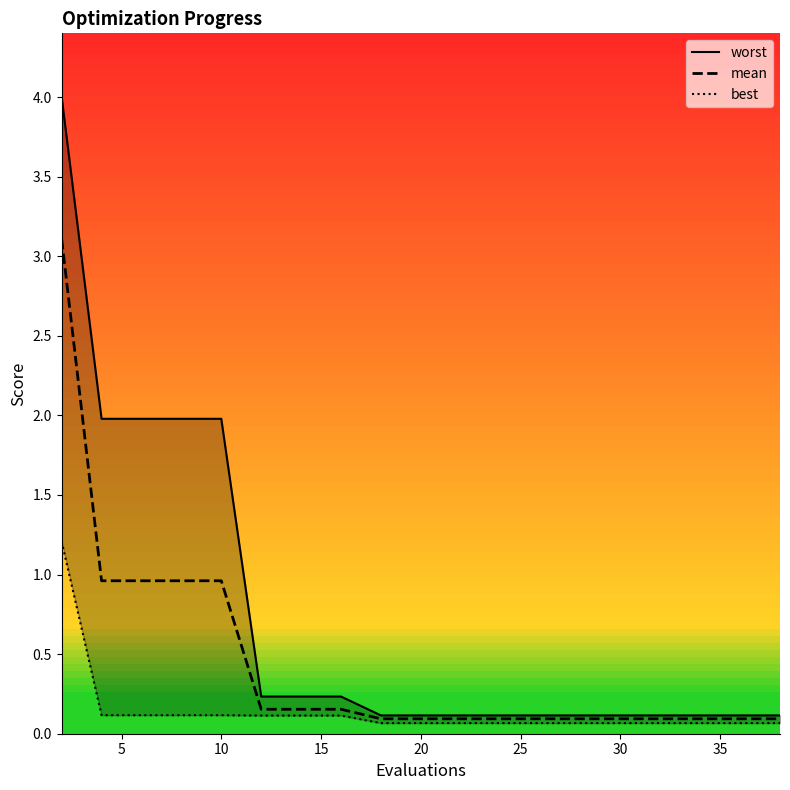

What is the difference between the highest and lowest values at 35?

0.1